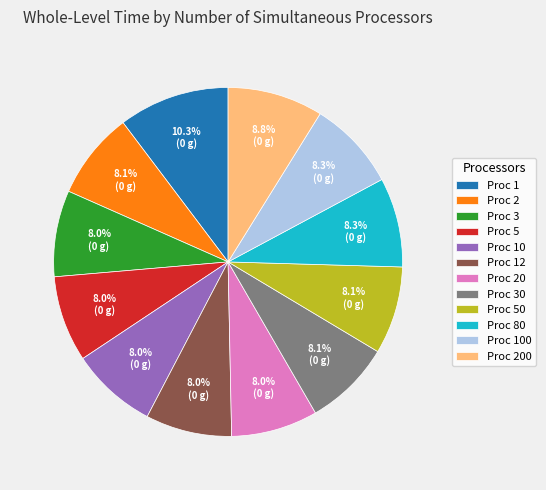

Which slice is the largest?

Proc 1